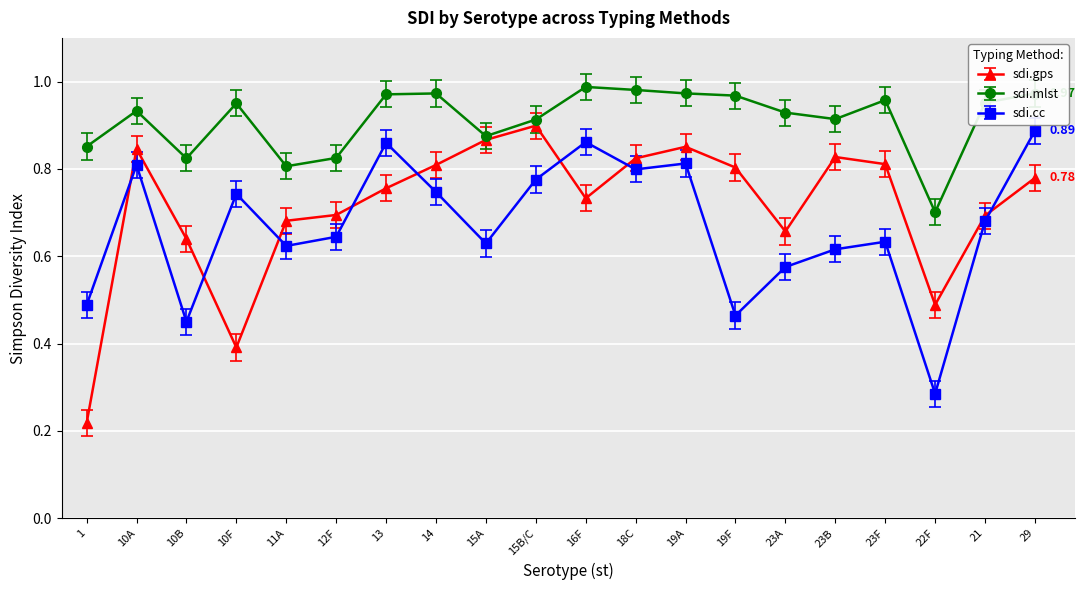

True or false: sdi.mlst has a value of 0.3 at 23A.

False